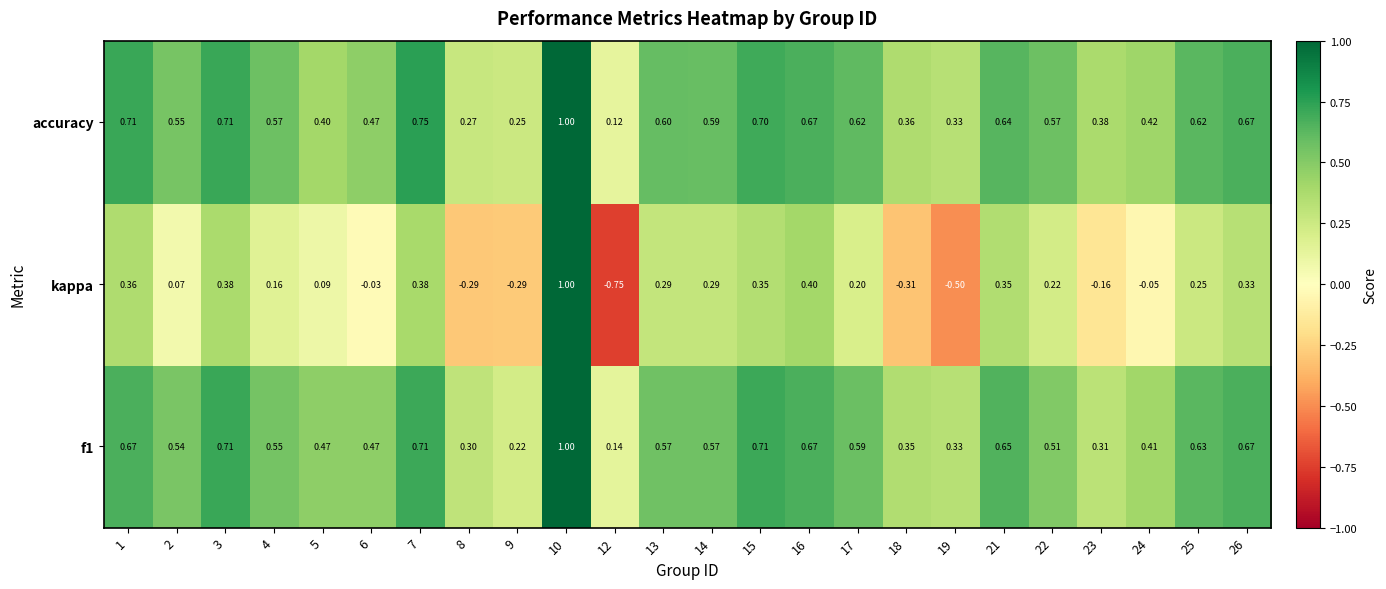

Is the value of f1 at 13 greater than the value of kappa at 16?

Yes